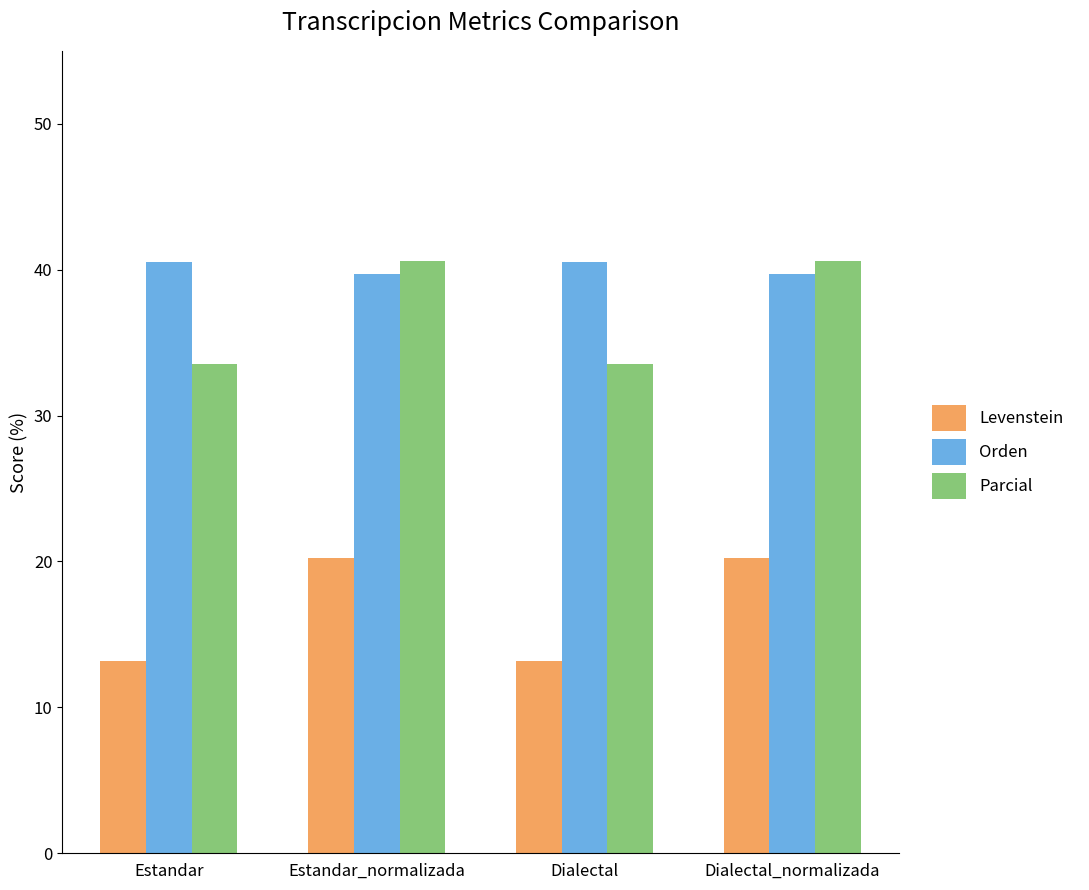

What is the highest value of the Orden series?

40.6